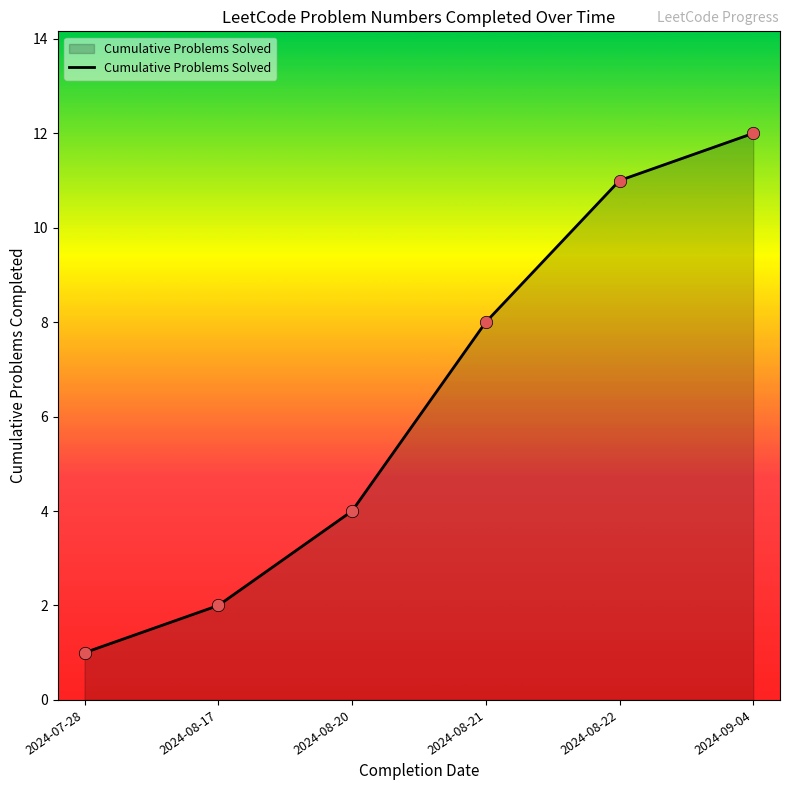

Approximately how many times larger is the value at 2024-08-22 compared to 2024-08-17?

5.5